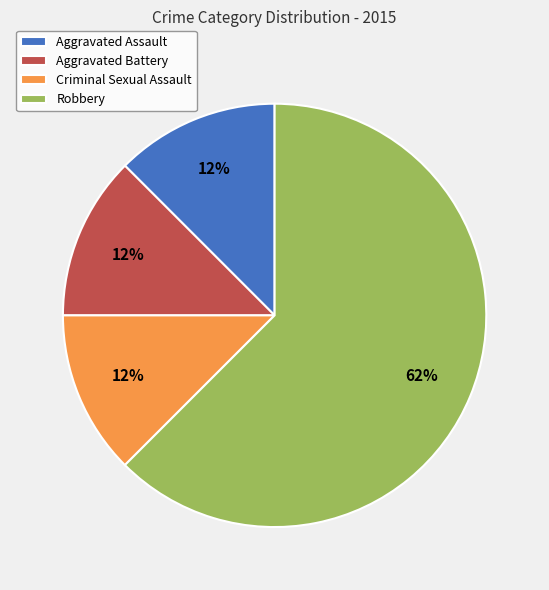

Is the sum of Robbery and Aggravated Assault greater than half?

Yes